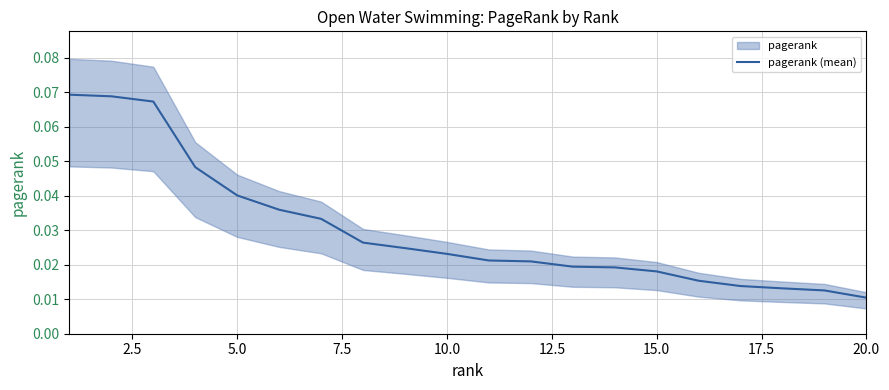

What is the value of the 2nd point from the left?

0.1